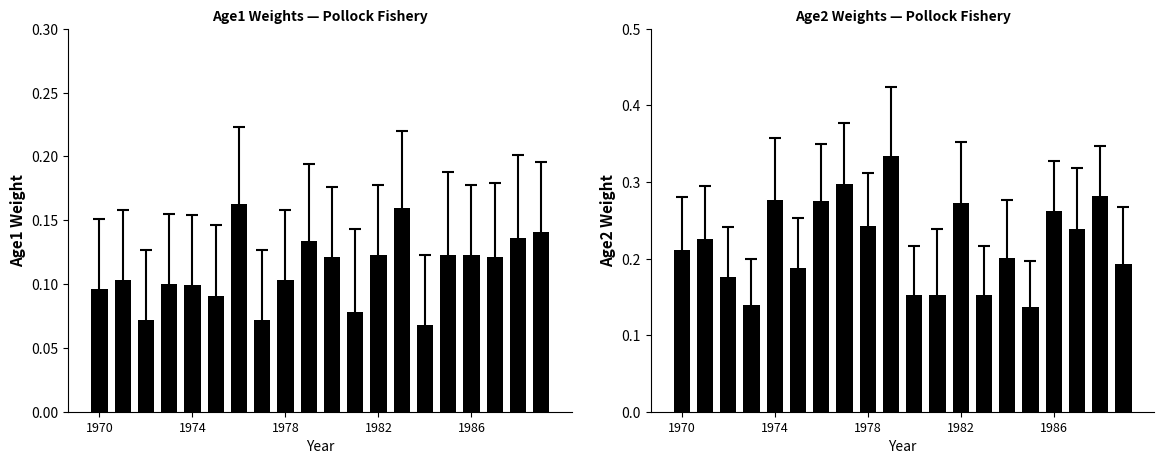

List the series in order of their peak value, highest first.

Age2, Age1